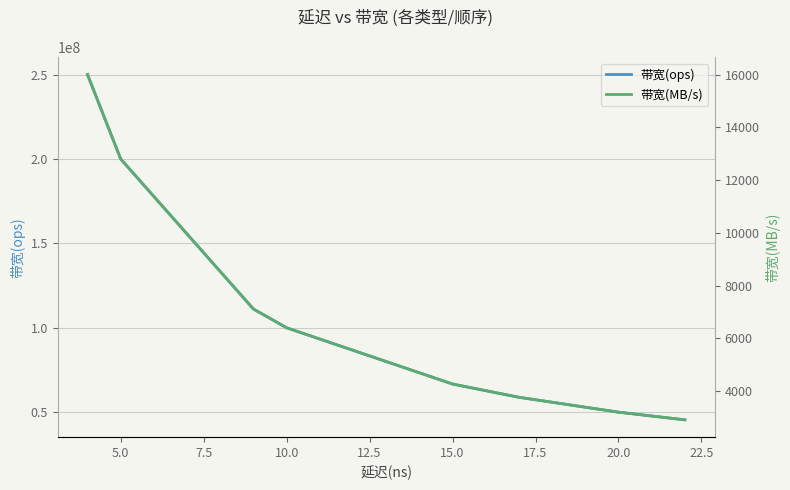

Does the chart have visible grid lines?

Yes